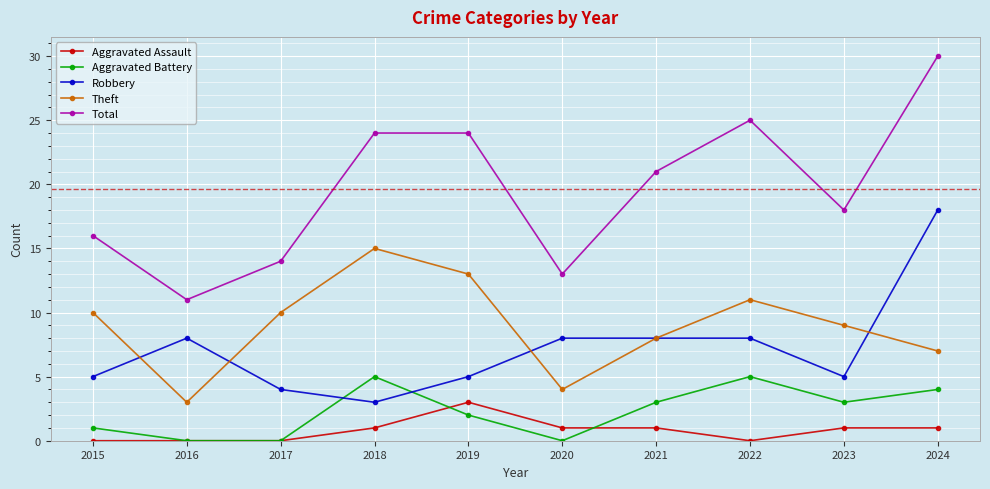

What are all the series names shown in the legend?

Aggravated Assault, Aggravated Battery, Robbery, Theft, Total